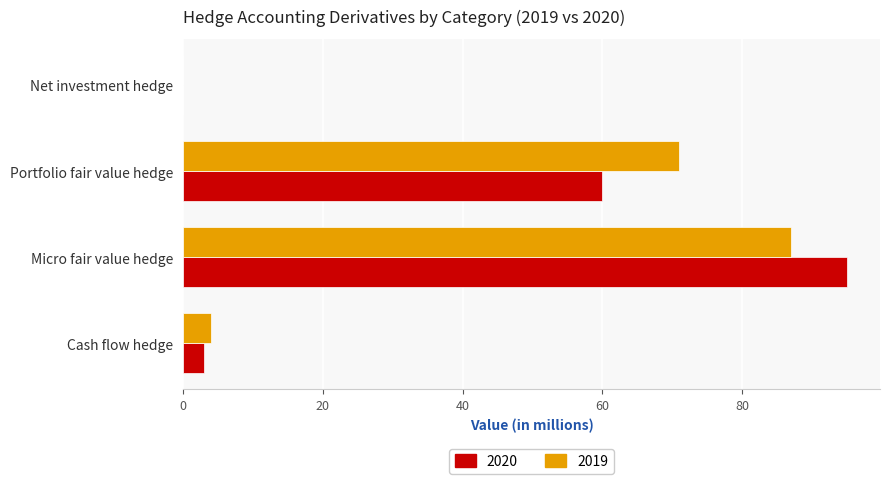

What value does the 2019 series have at Portfolio fair value hedge?

71